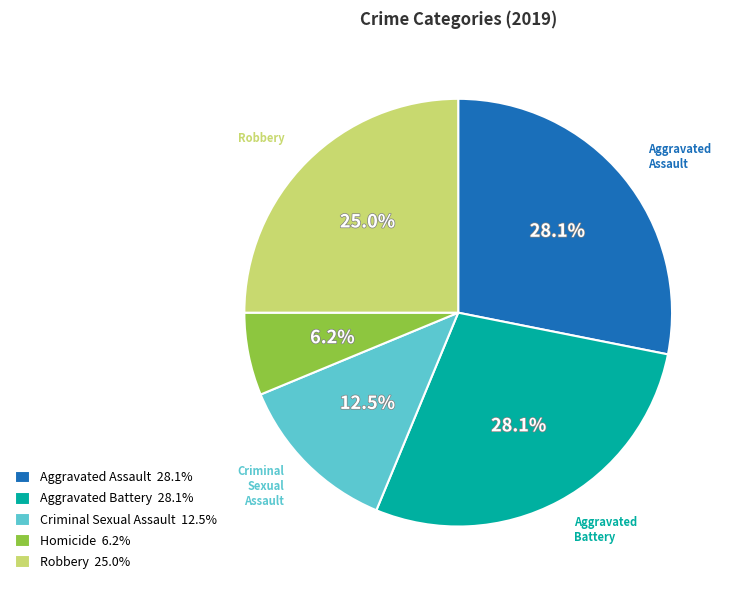

Is there any slice that represents more than half of the pie?

No